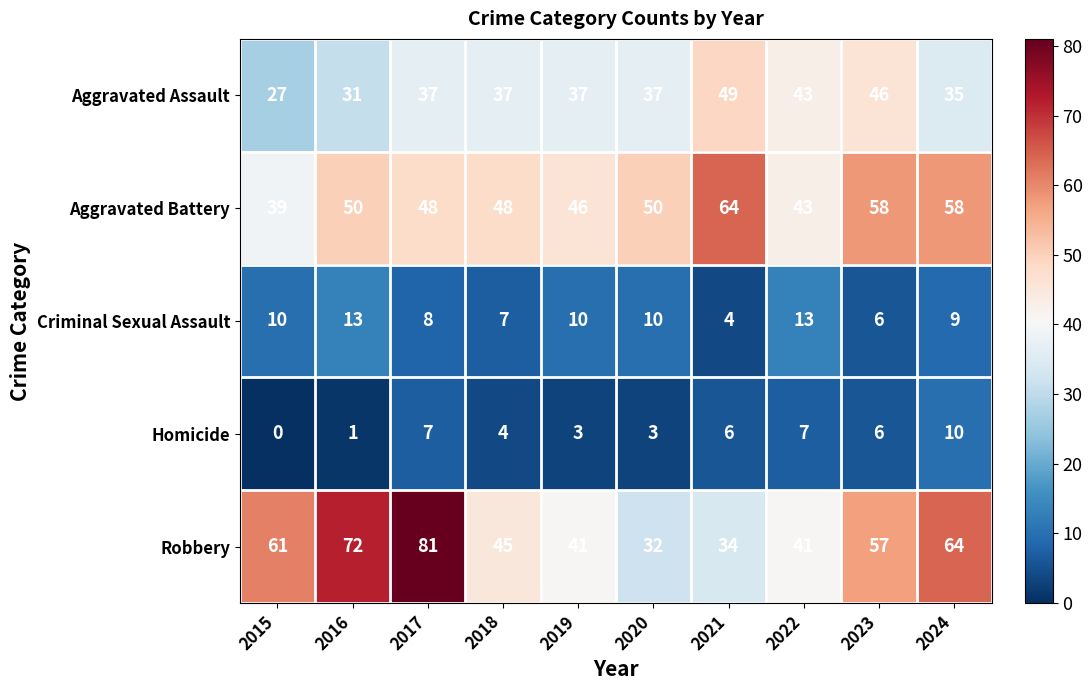

What is the difference between the maximum and minimum values in the Aggravated Battery series?

25